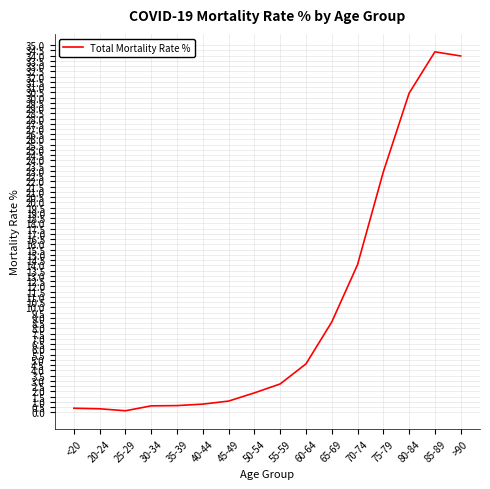

What is the difference between the values at <20 and 65-69?

8.2